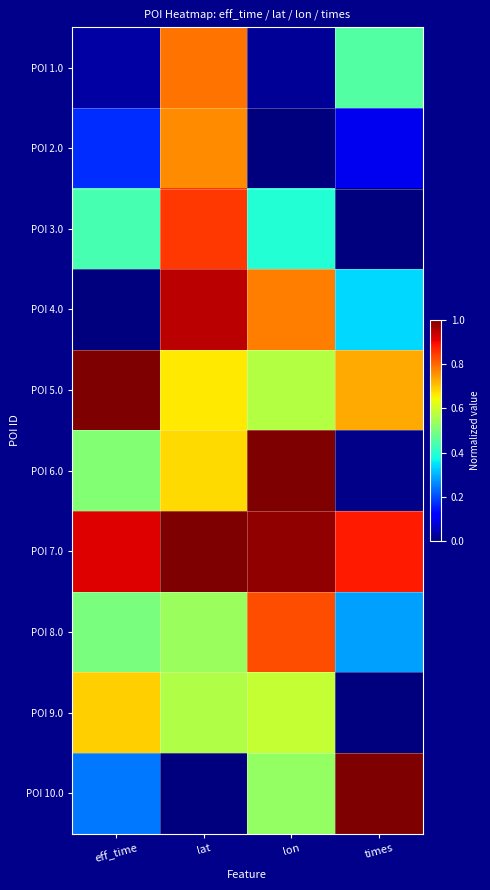

Which series has the largest total across all categories?

POI 7.0